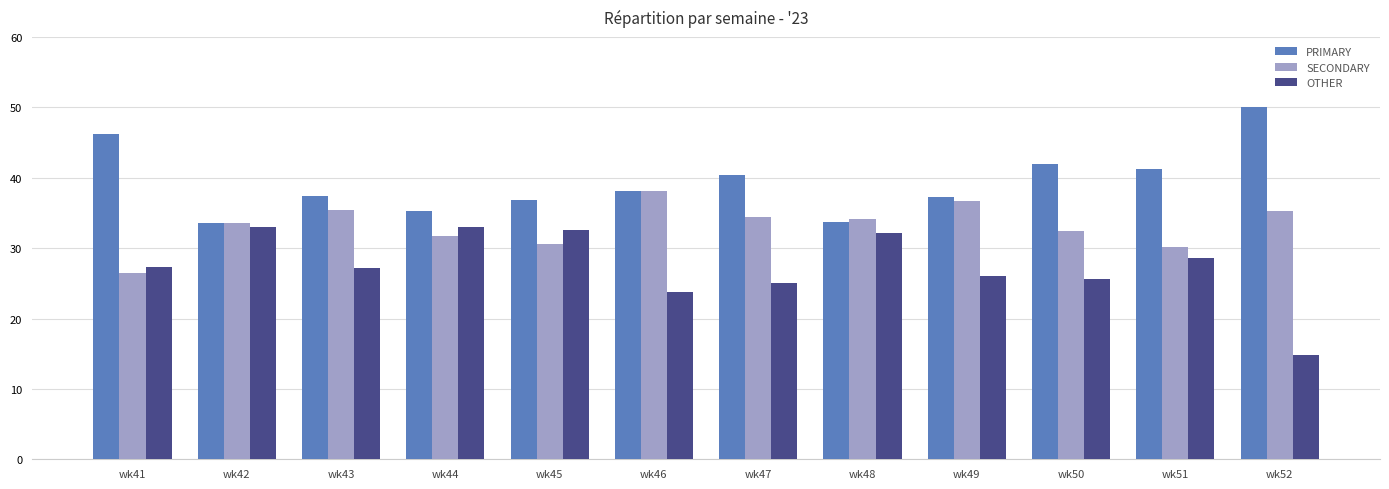

The value of PRIMARY at wk51 is 67.7. True or false?

False